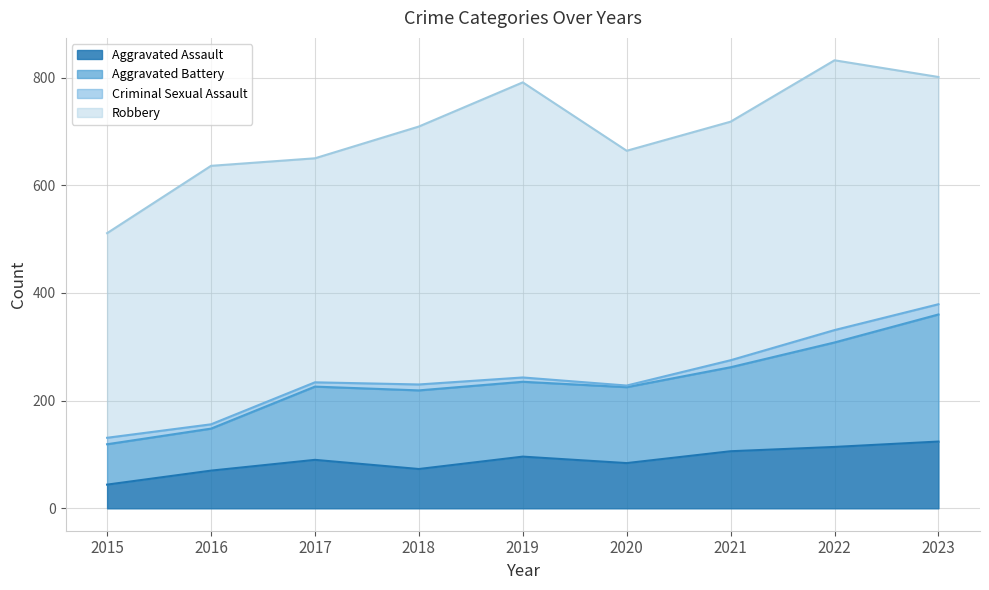

What is the minimum value shown in the chart?

44